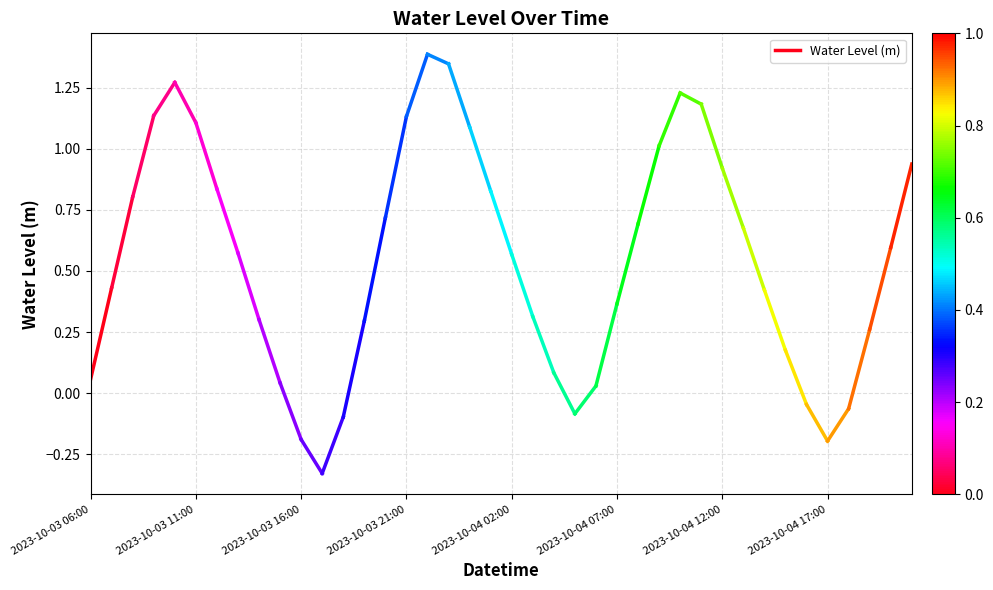

Is it true that the value at 2023-10-03 11:00 is 0.2?

False